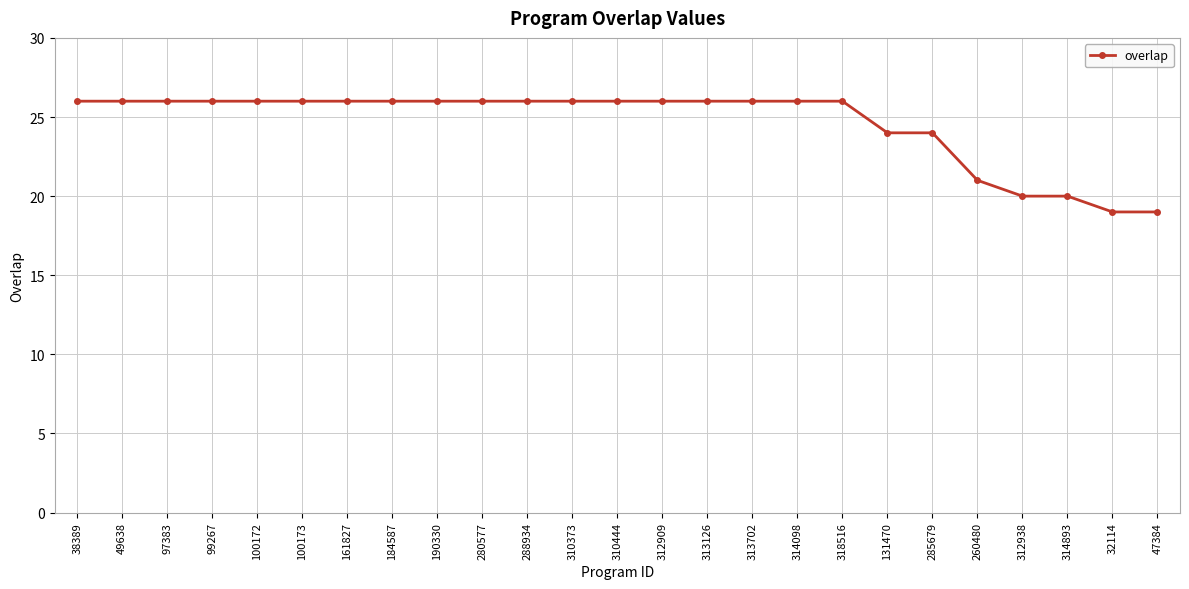

What is the greatest value displayed?

26